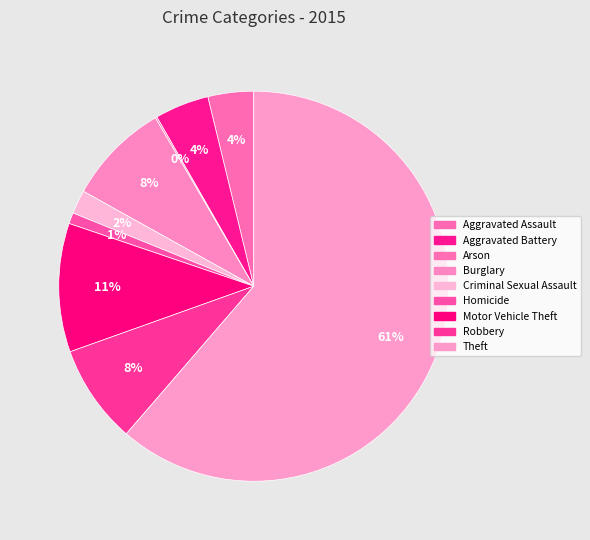

True or false: Burglary accounts for 8% of the total.

True